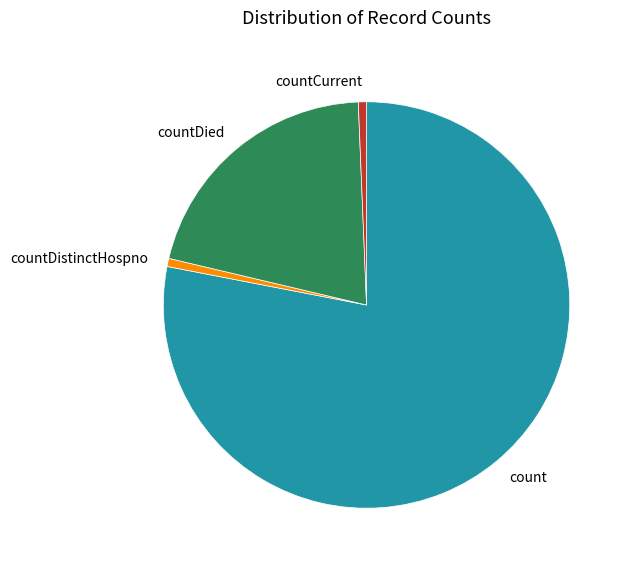

Does any single category account for the majority?

Yes